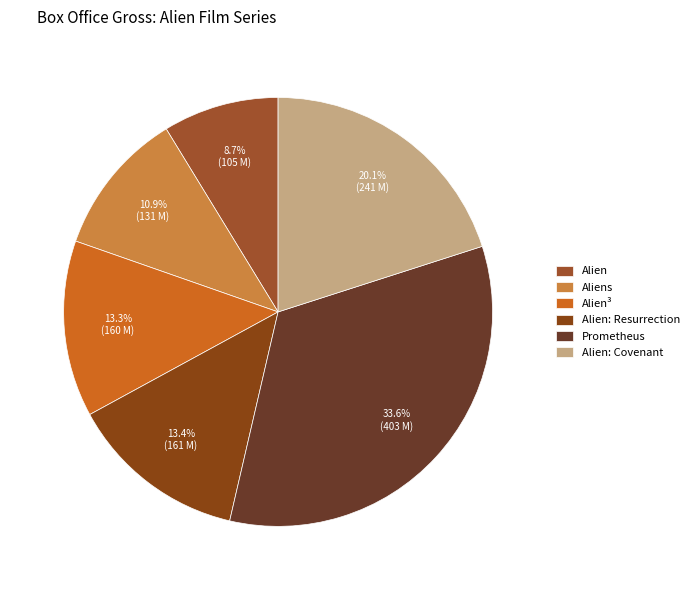

Combined, do Aliens and Prometheus account for over 50%?

No